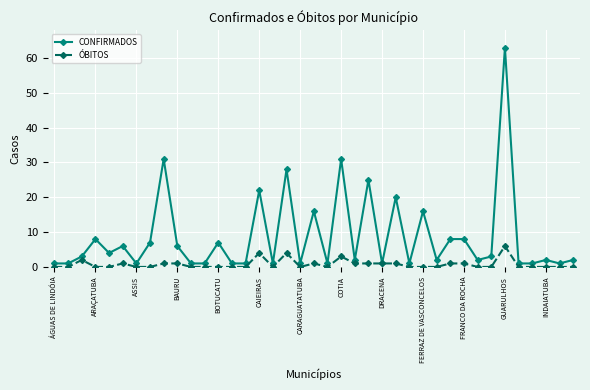

List the series in order of their peak value, highest first.

CONFIRMADOS, ÓBITOS